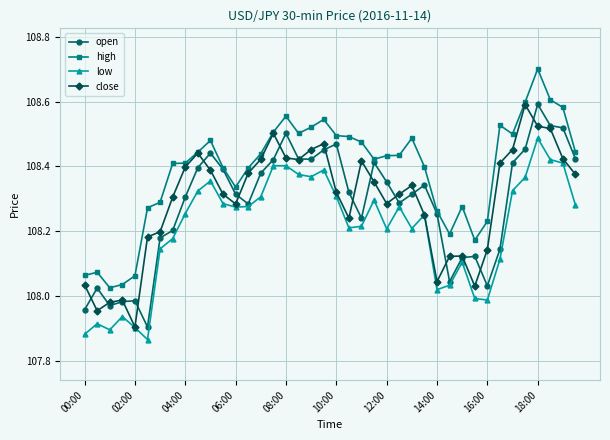

At how many categories does at least one series exceed 108?

40